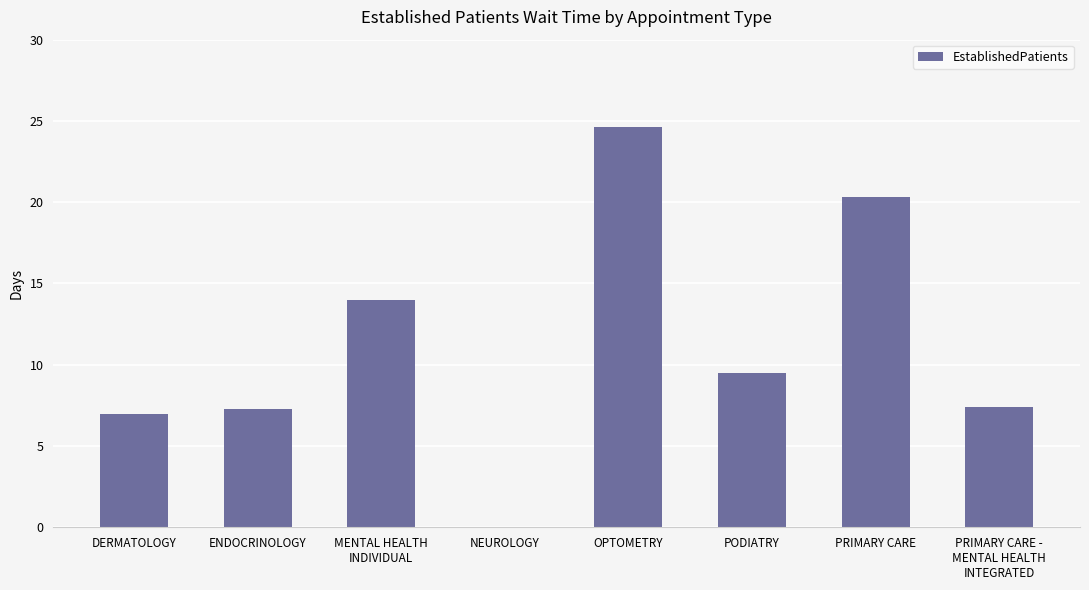

What is the change in value from ENDOCRINOLOGY to PODIATRY?

+2.2